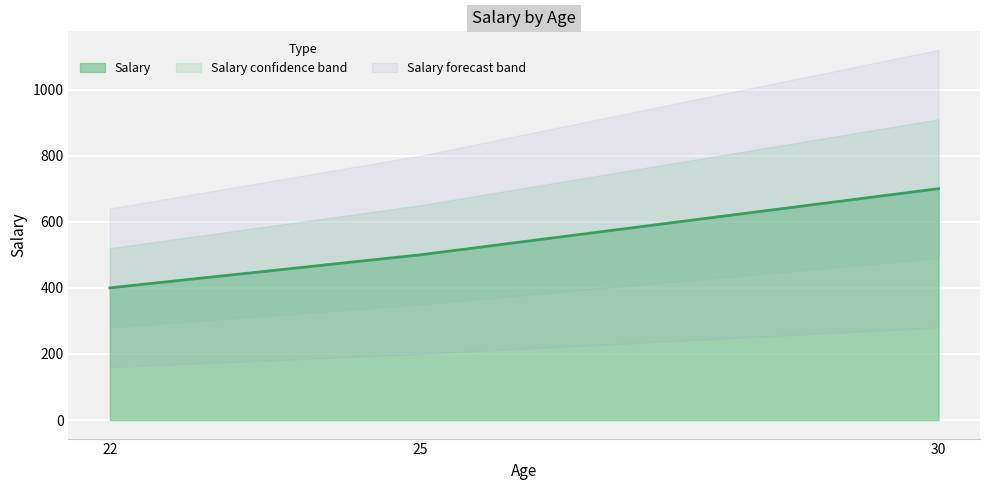

What is the difference between the values at 22 and 30?

300